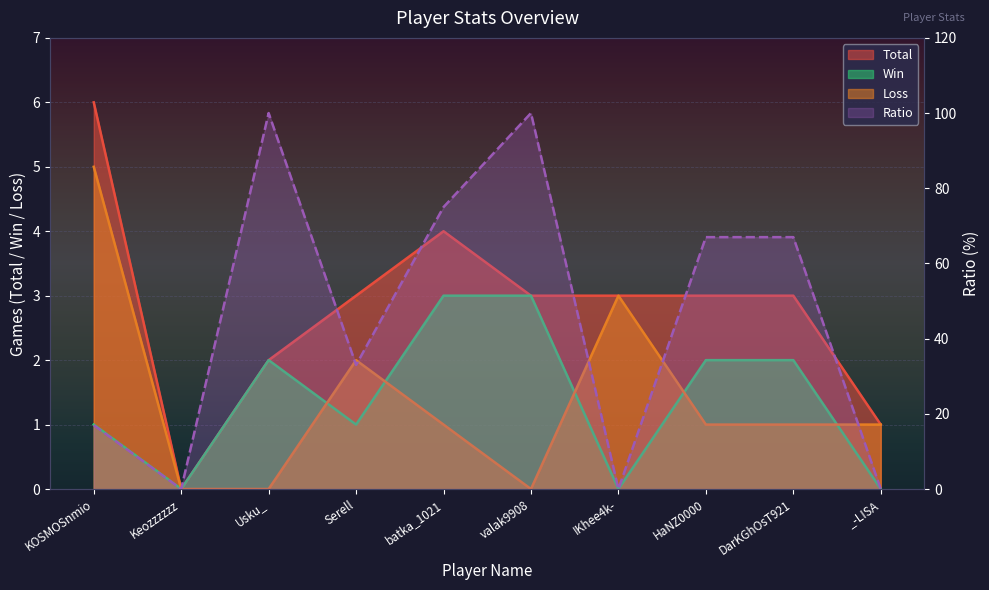

At which category is the sum across all series the highest?

valak9908